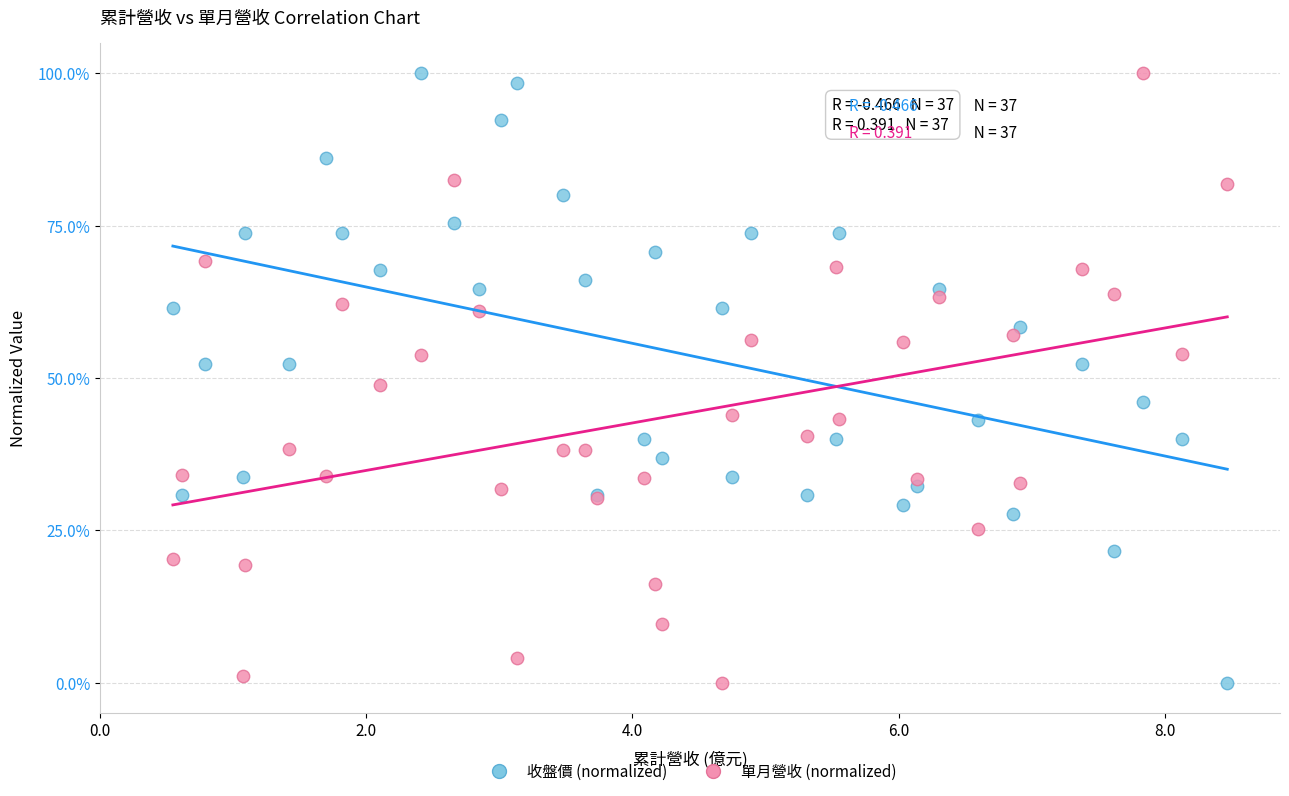

What are all the series names shown in the legend?

收盤價 (normalized), 單月營收 (normalized)